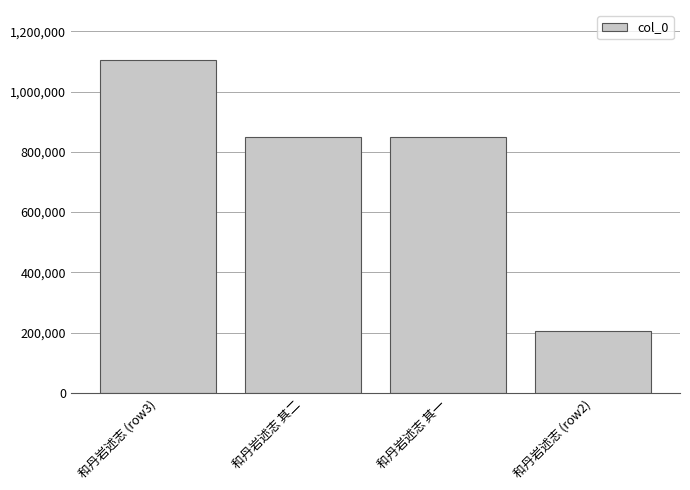

What is the difference between the maximum and second lowest values?

255795